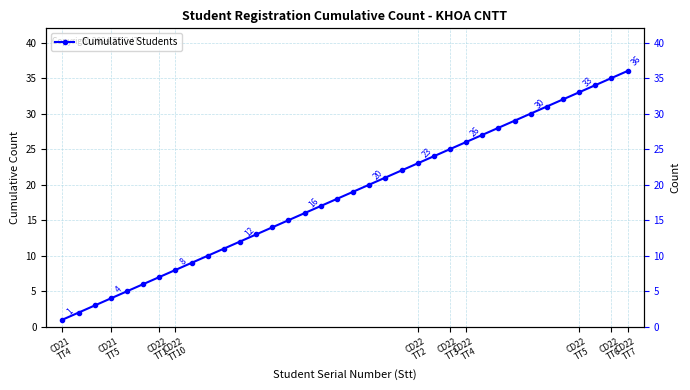

Reading left to right, list all the values displayed in this chart.

1	2	3	4	5	6	7	8	9	10	11	12	13	14	15	16	17	18	19	20	21	22	23	24	25	26	27	28	29	30	31	32	33	34	35	36